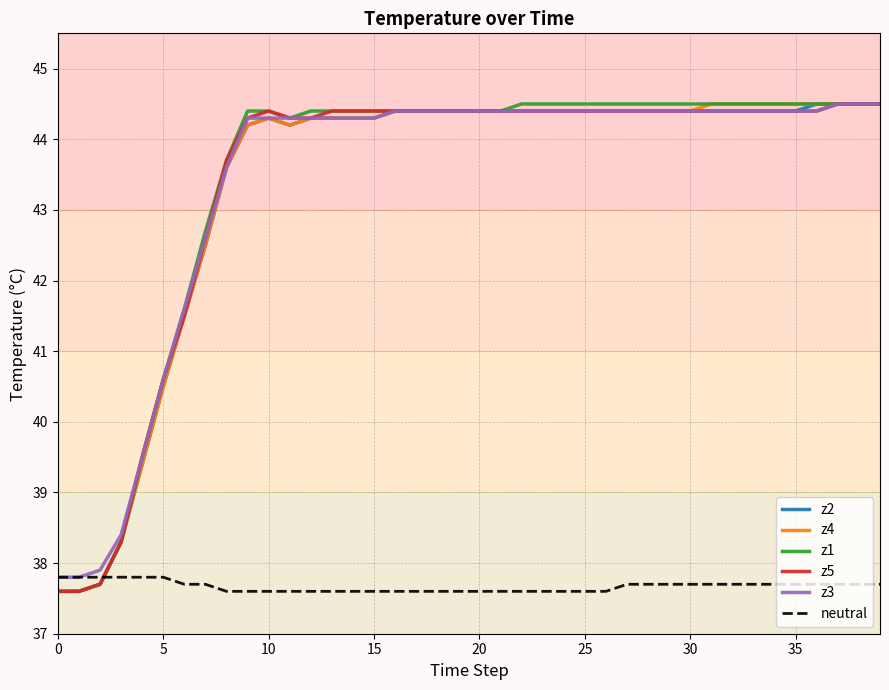

True or false: neutral and z1 intersect in this chart.

True